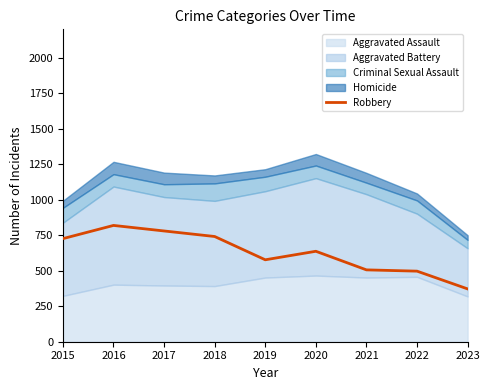

What is the value of the 9th point from the left?

372